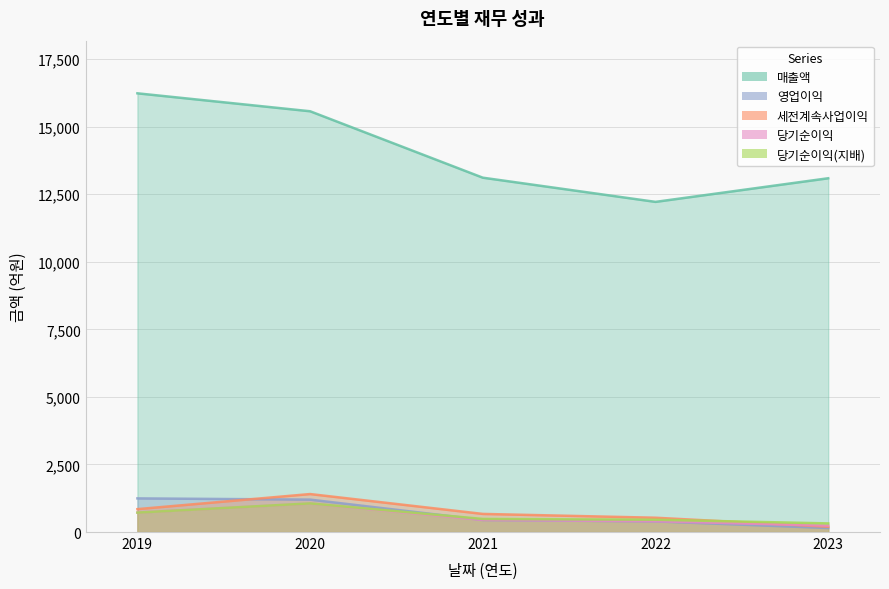

How many lines are shown in the chart?

5